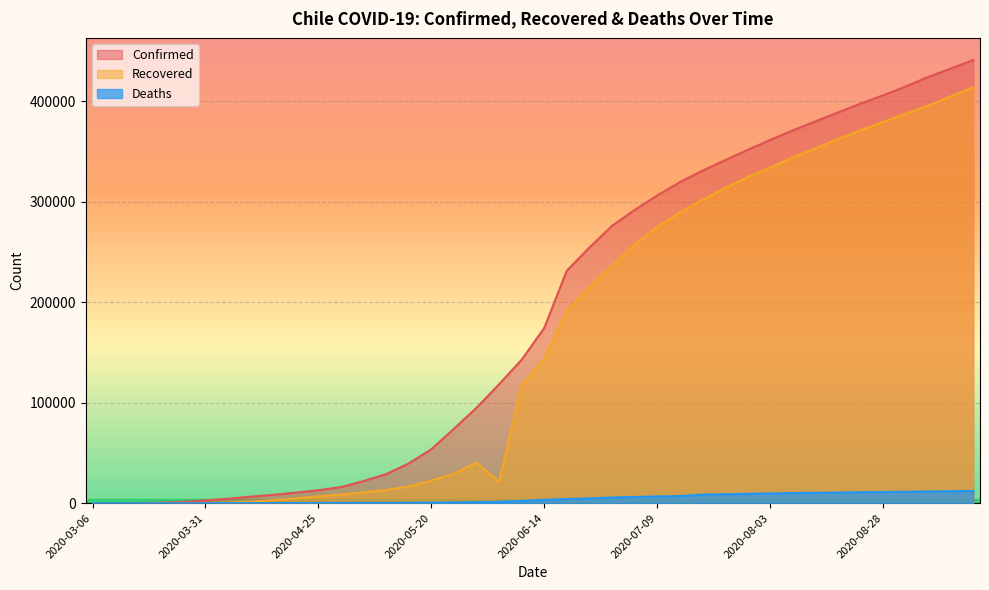

At which label does Deaths reach its minimum?

2020-03-06